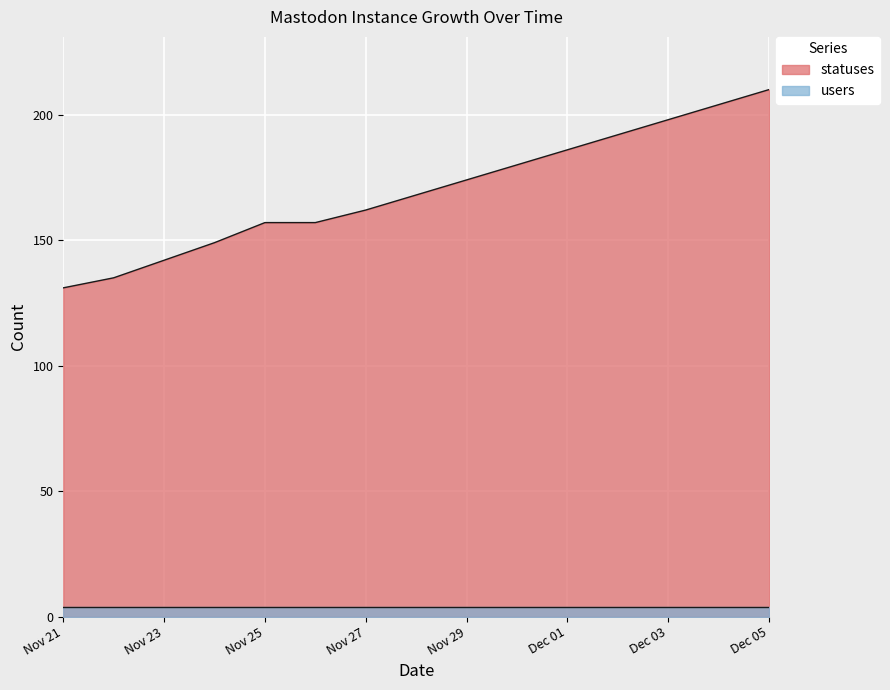

Which series has the largest total across all categories?

statuses